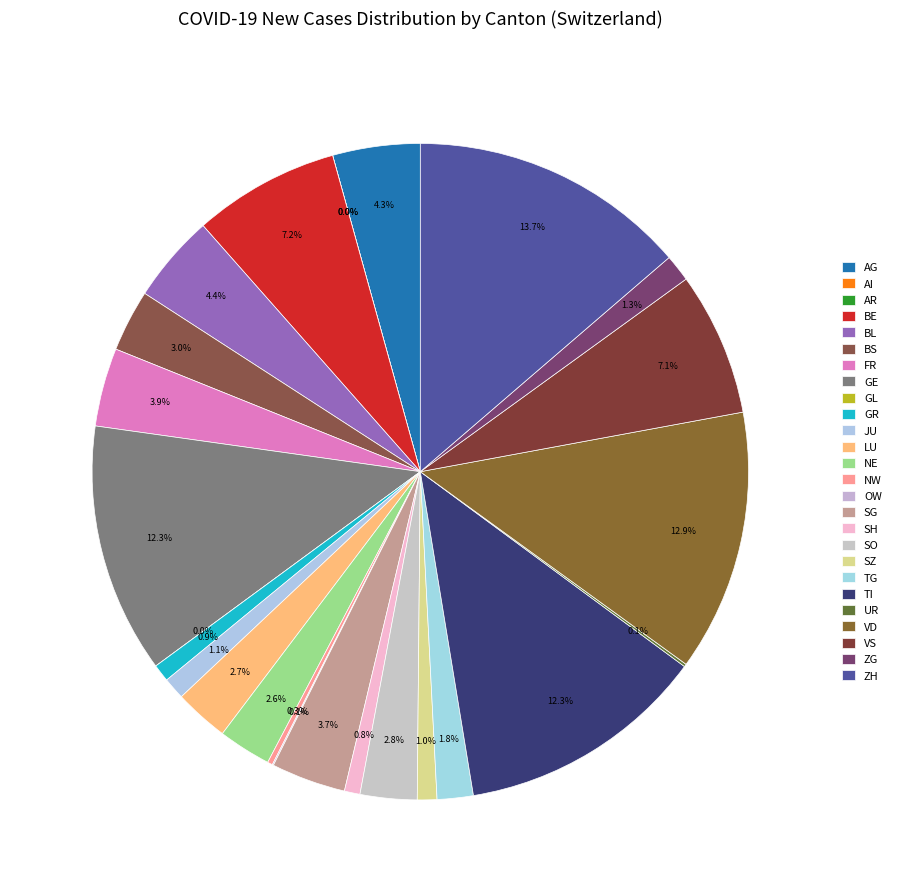

Which slice is the largest?

ZH